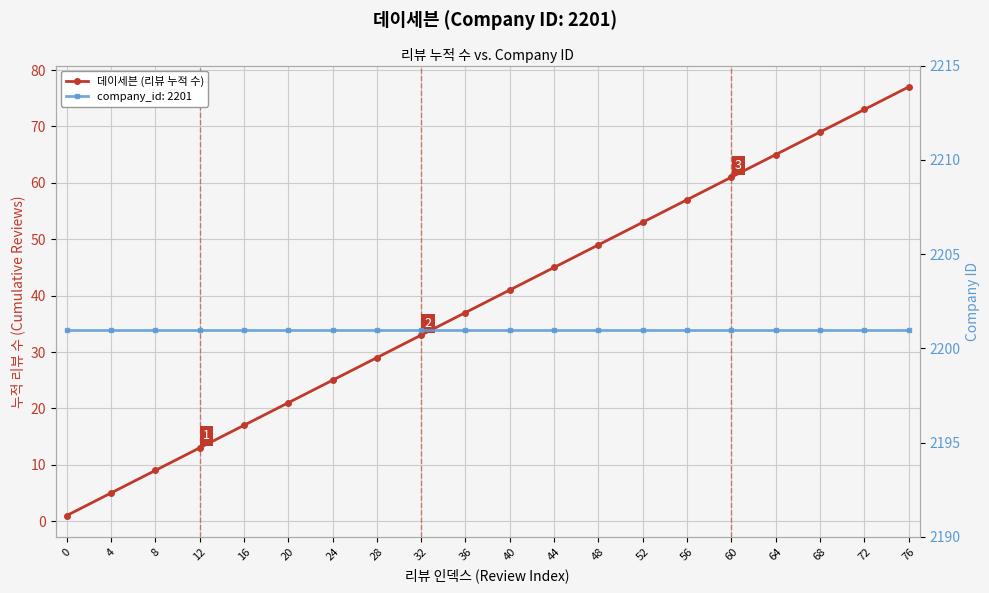

True or false: the data shows 41 at 40.

True